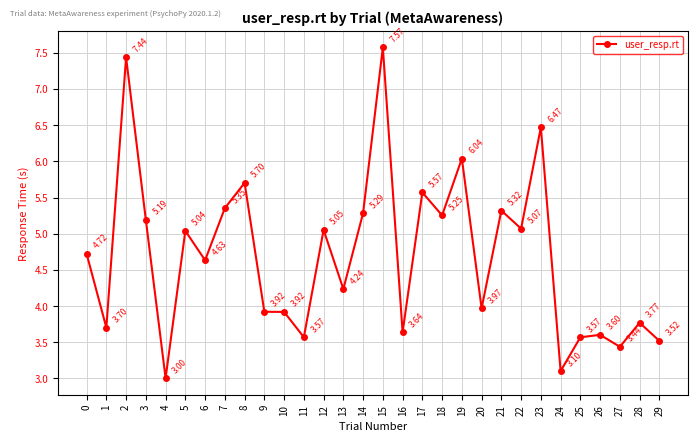

The chart shows a value of 4.7 at 0. True or false?

True